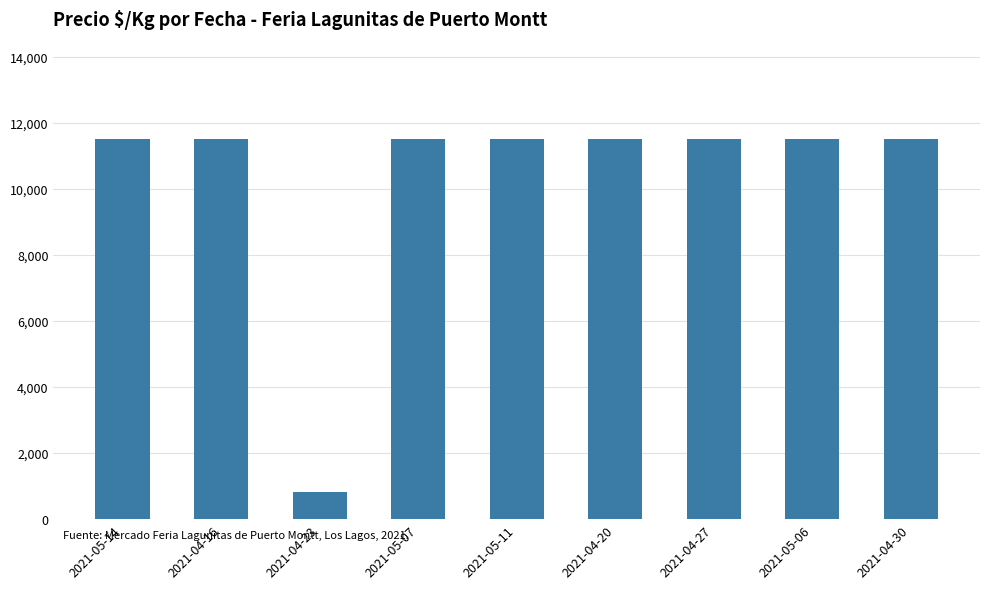

What is the label of the 7th bar from the right?

2021-04-23